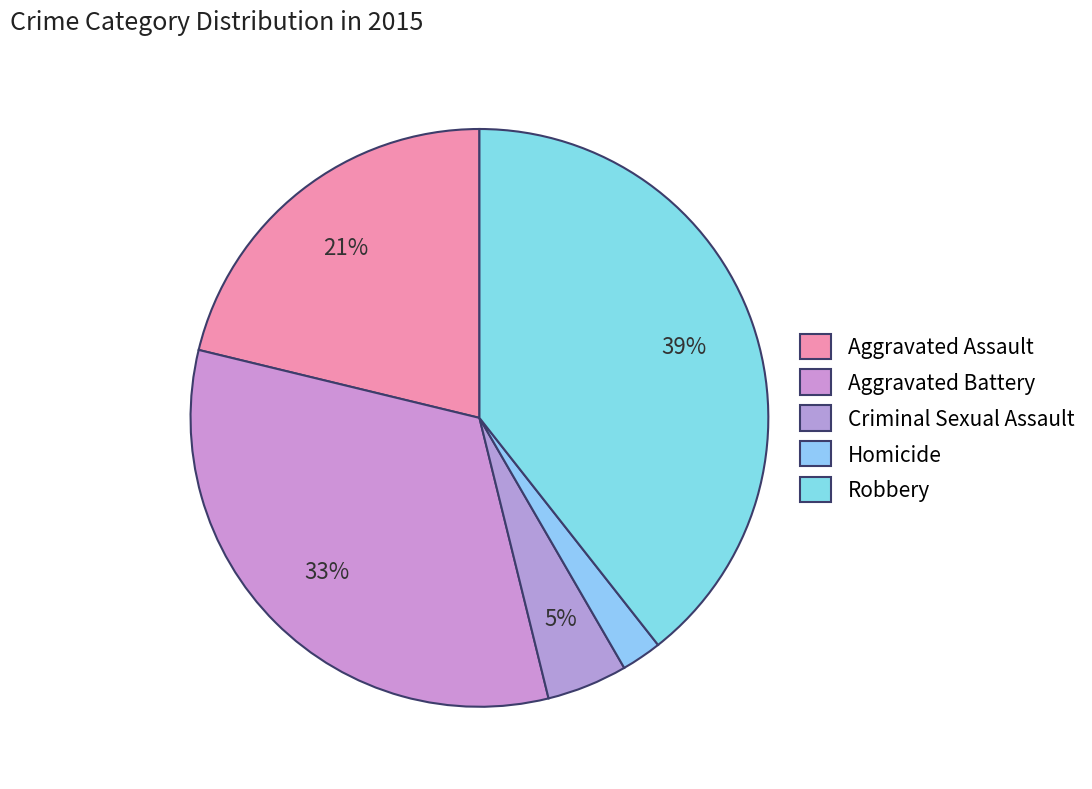

Rank the categories by value from highest to lowest.

Robbery, Aggravated Battery, Aggravated Assault, Criminal Sexual Assault, Homicide